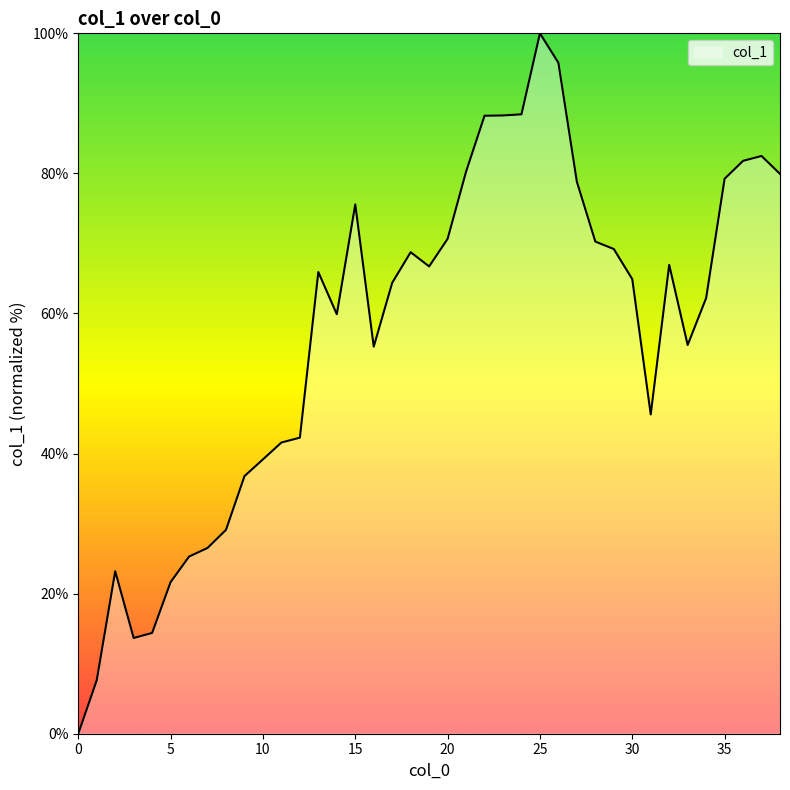

What is the greatest value displayed?

100.0